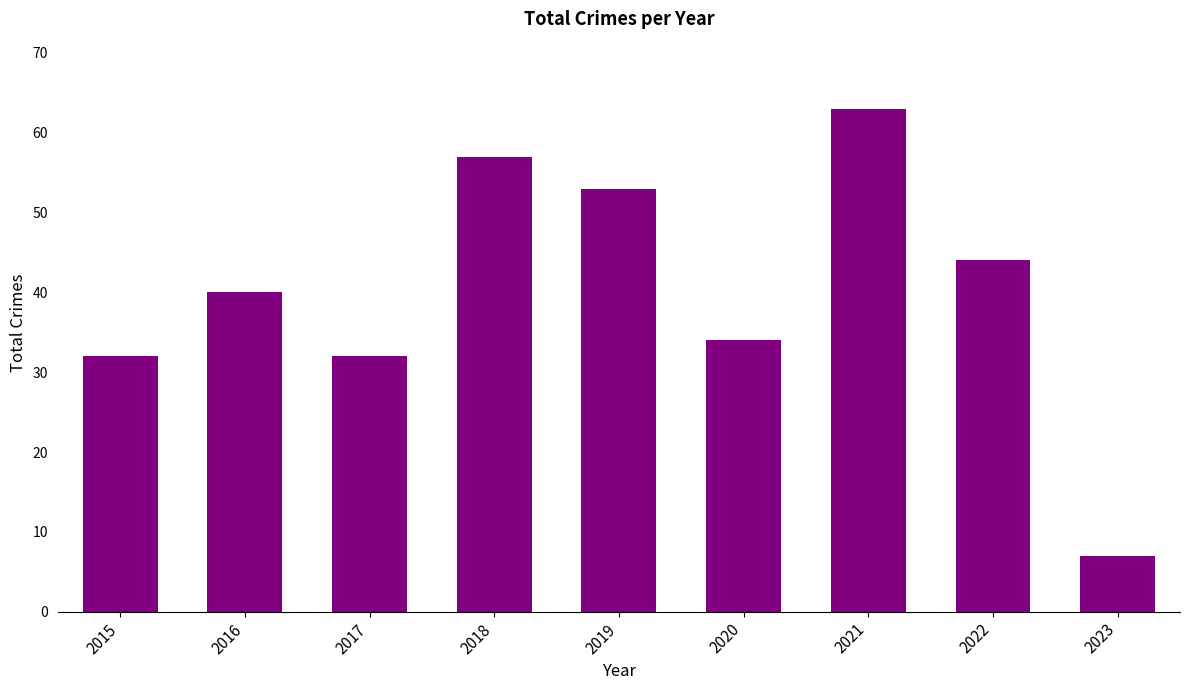

What is the value of the 3rd bar from the left?

32